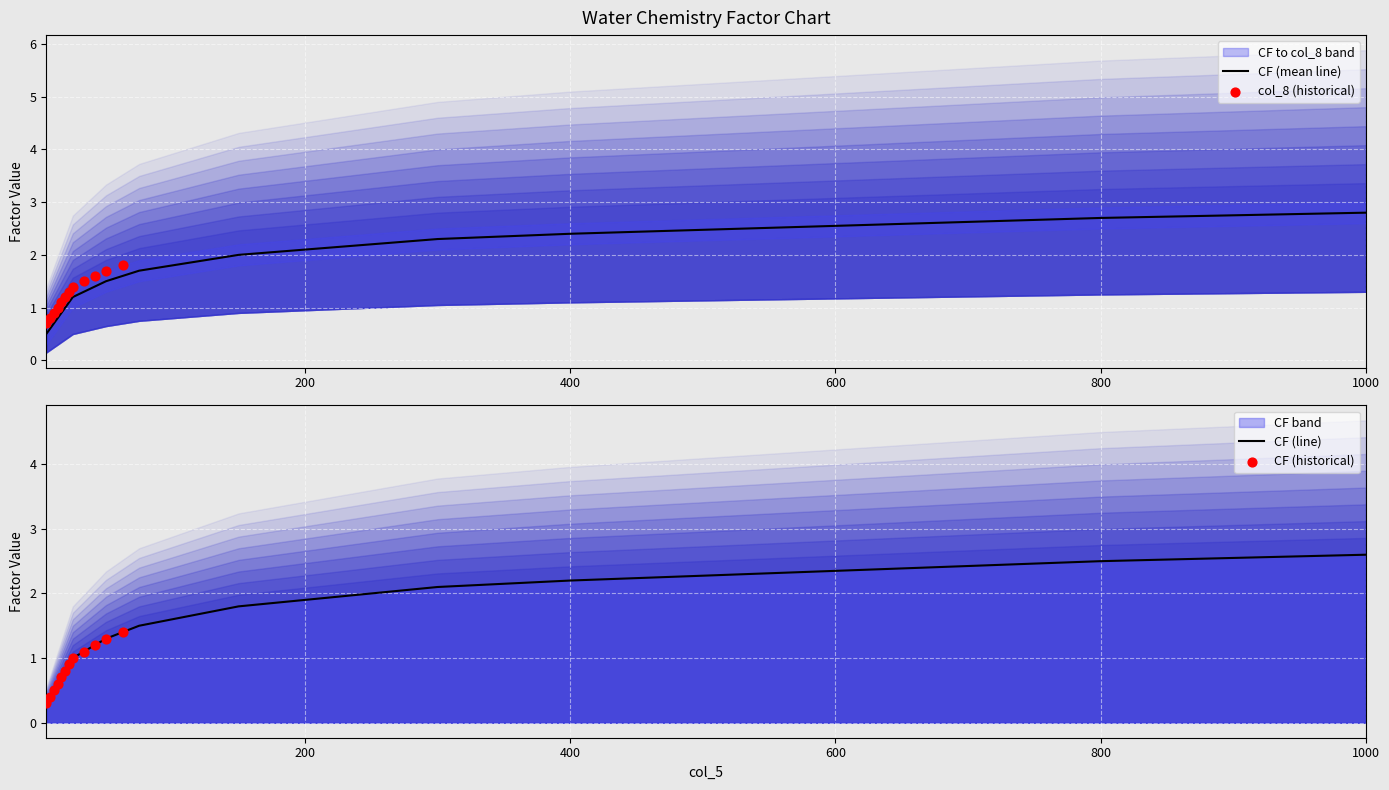

What is the lowest value of the CF (mean line) series?

0.5